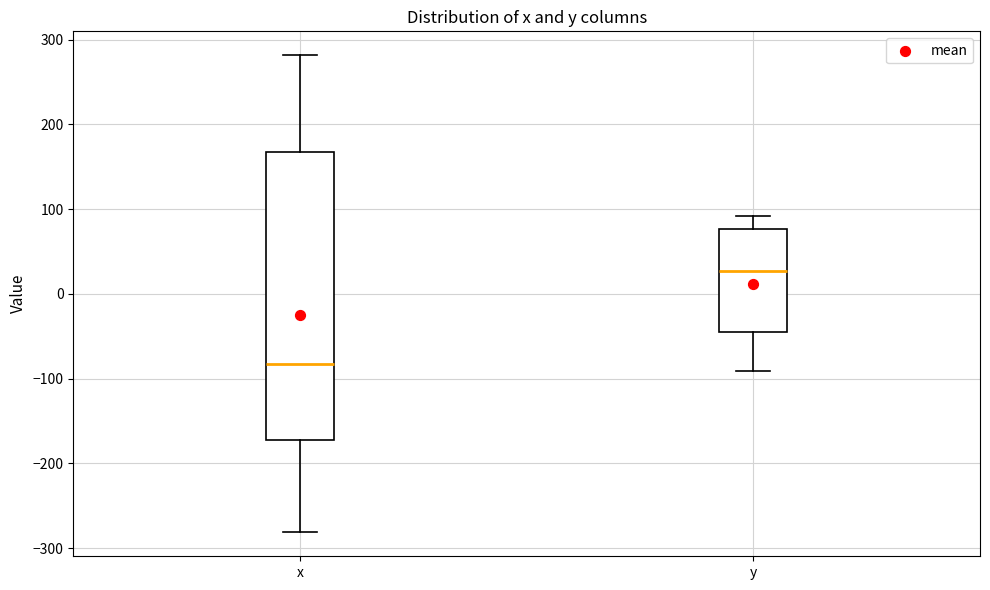

Comparing the boxes themselves (not the whiskers), which one is the tallest?

x